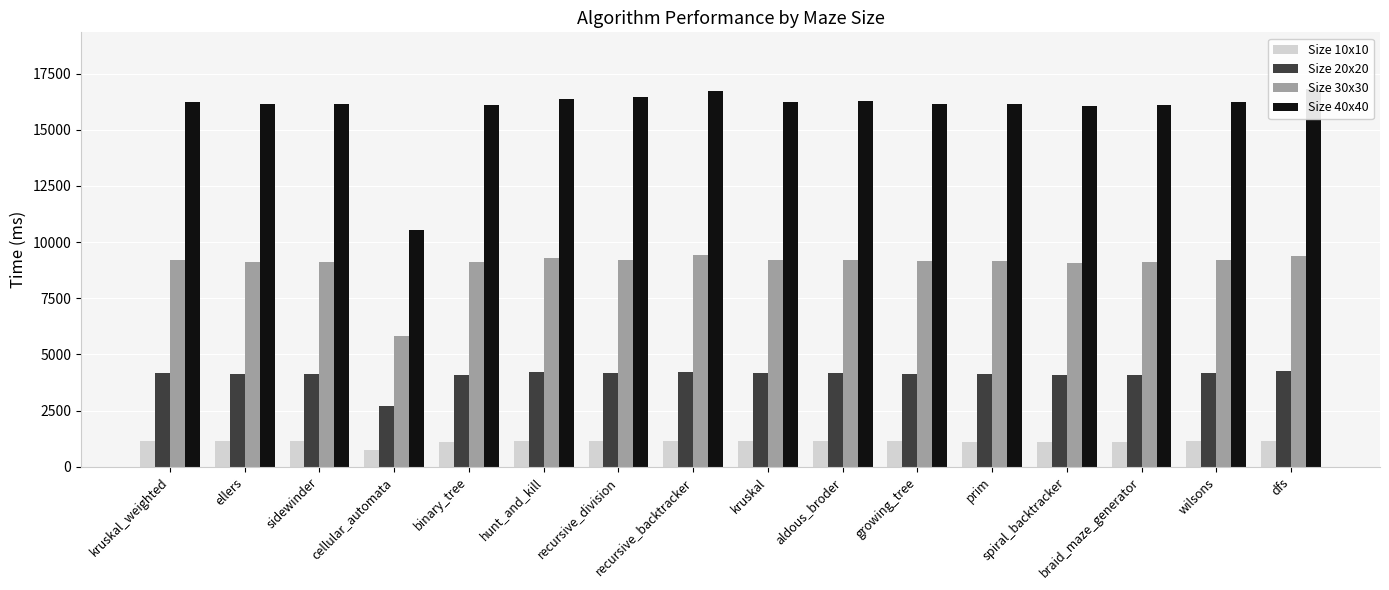

Count the number of data series in this chart.

4